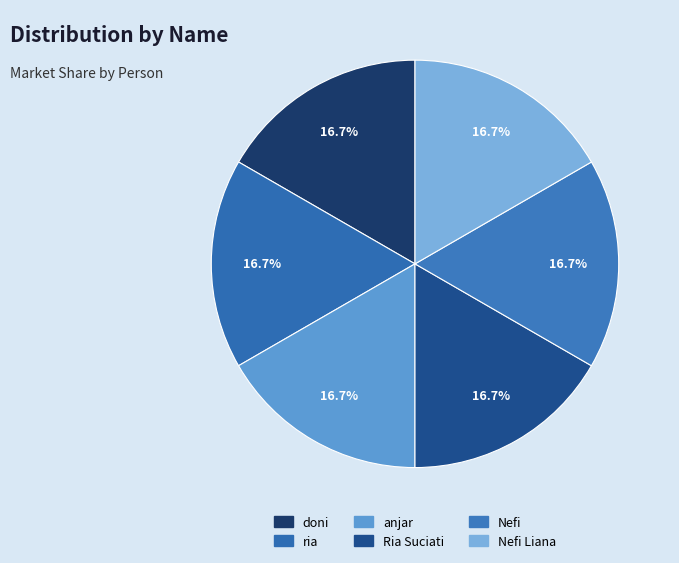

Which category has the smallest portion of the pie?

doni